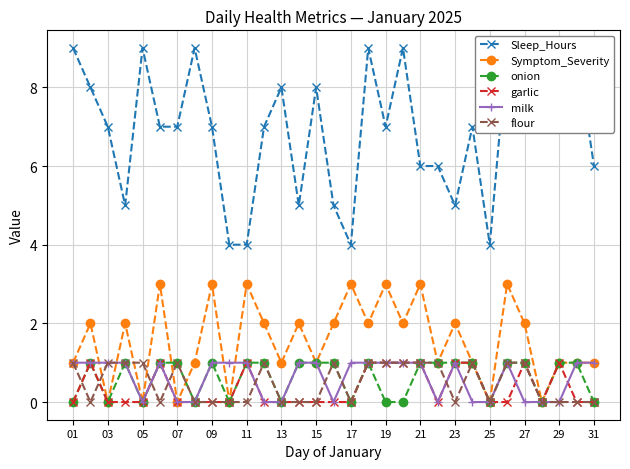

Count the number of categories in the chart.

31